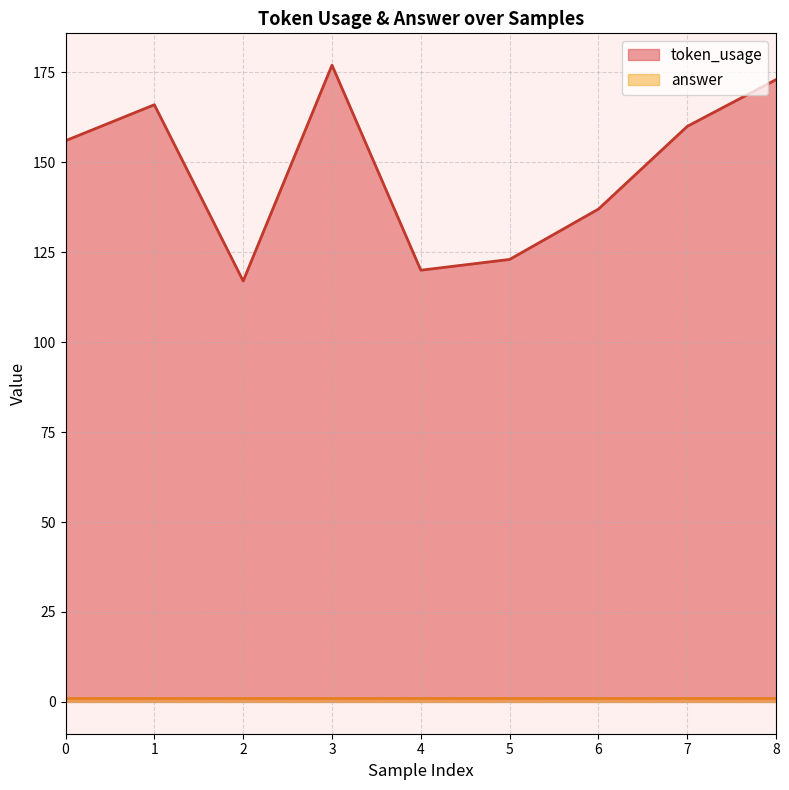

At which category does the chart reach its peak across all series?

3